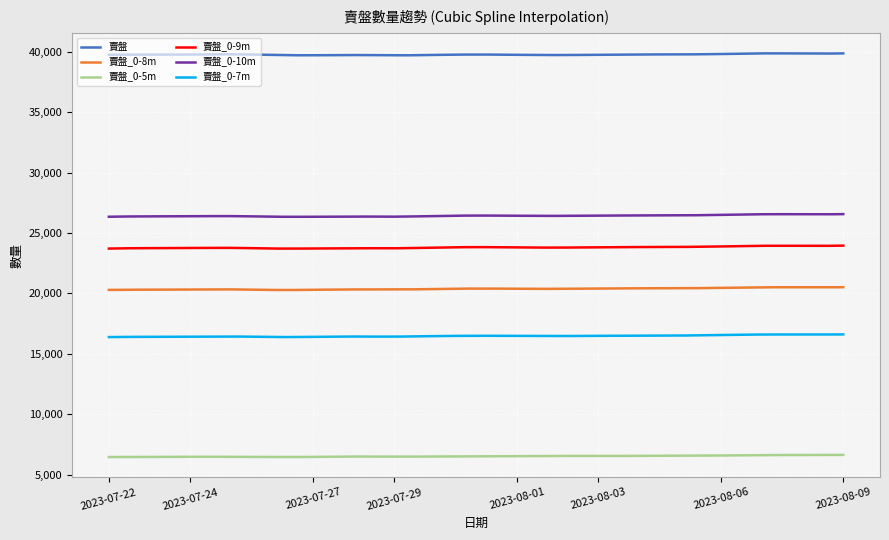

What is the highest value of the 賣盤_0-10m series?

26564.0